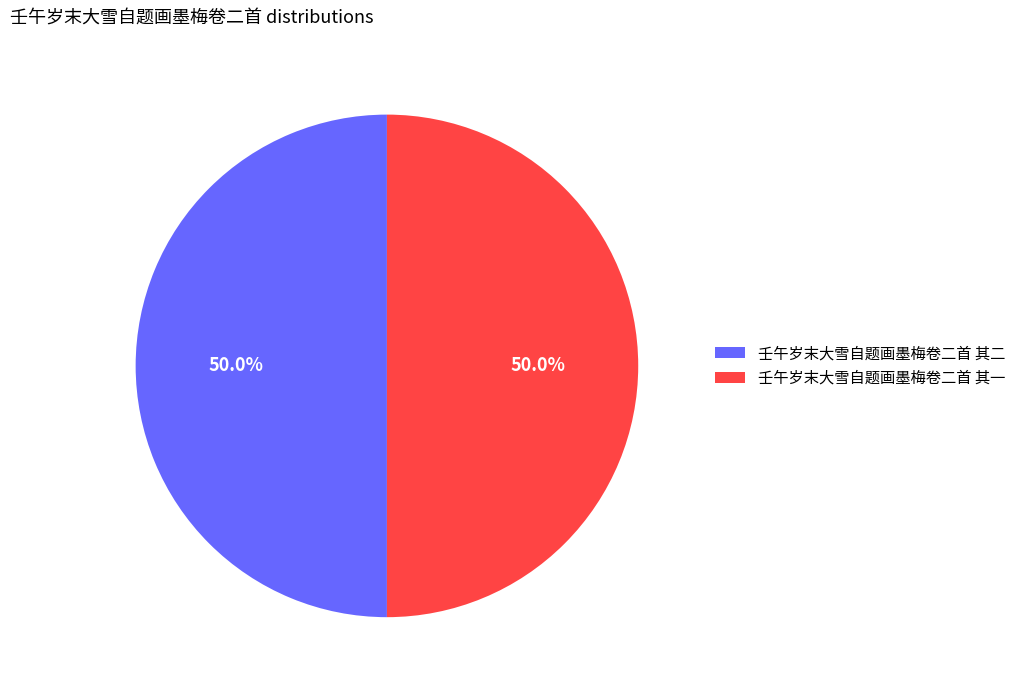

Approximately how many times larger is the value at 壬午岁末大雪自题画墨梅卷二首 其一 compared to 壬午岁末大雪自题画墨梅卷二首 其二?

1.0